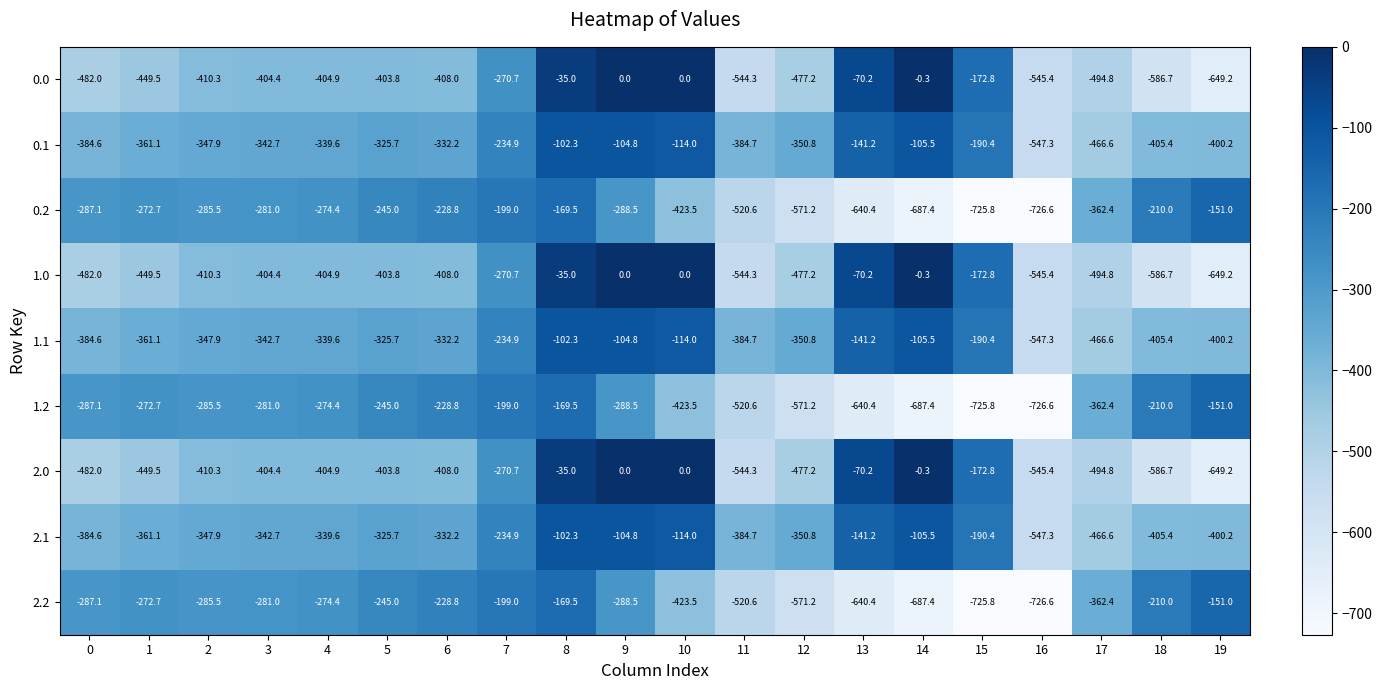

What is the average value of the 1.0 series?

-340.5